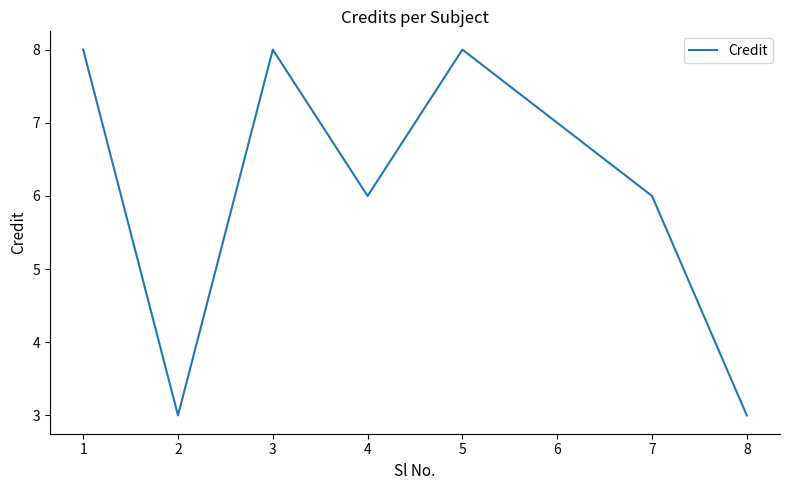

Reading left to right, extract all data points from this chart.

8	3	8	6	8	7	6	3